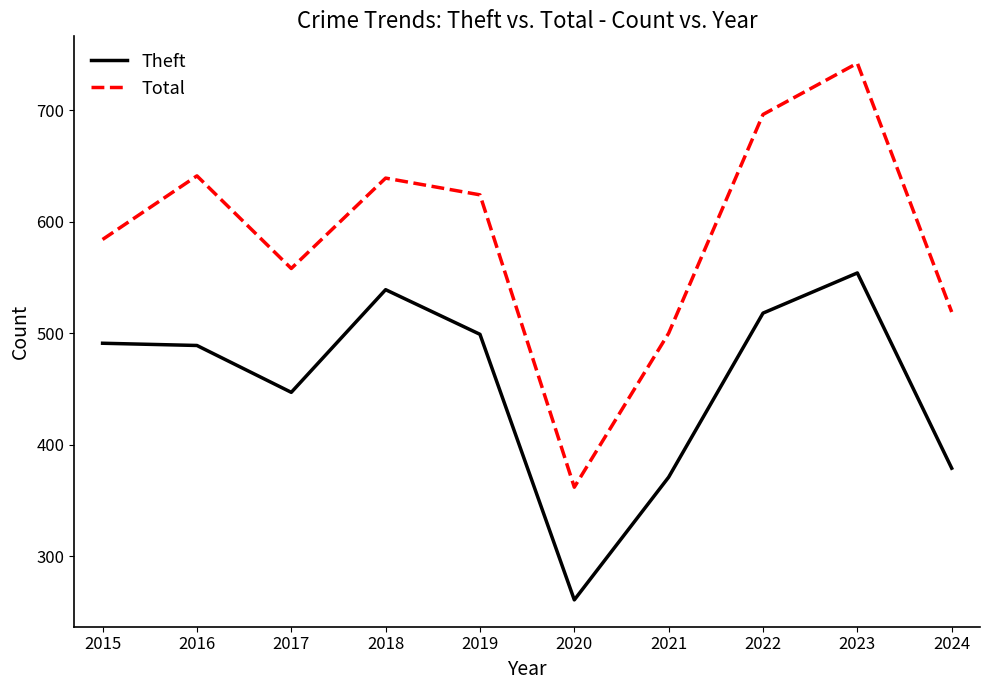

Which label corresponds to the smallest value in the chart?

2020